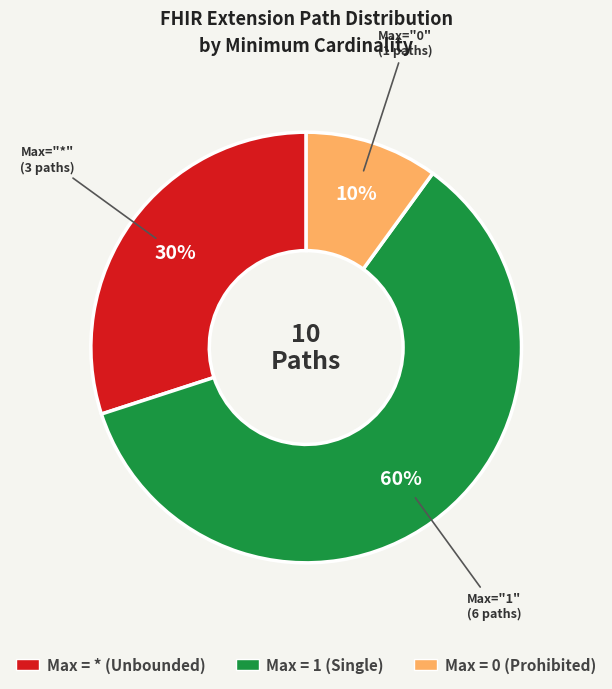

To the nearest percent, what is the difference between the largest and smallest slice percentages?

50%